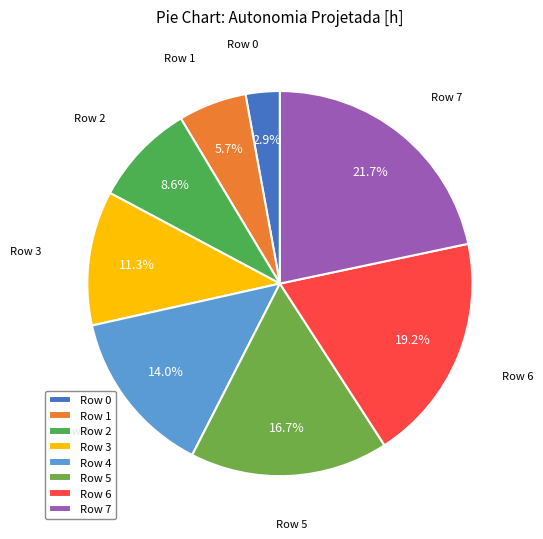

Rank the categories by value from lowest to highest.

Row 0, Row 1, Row 2, Row 3, Row 4, Row 5, Row 6, Row 7